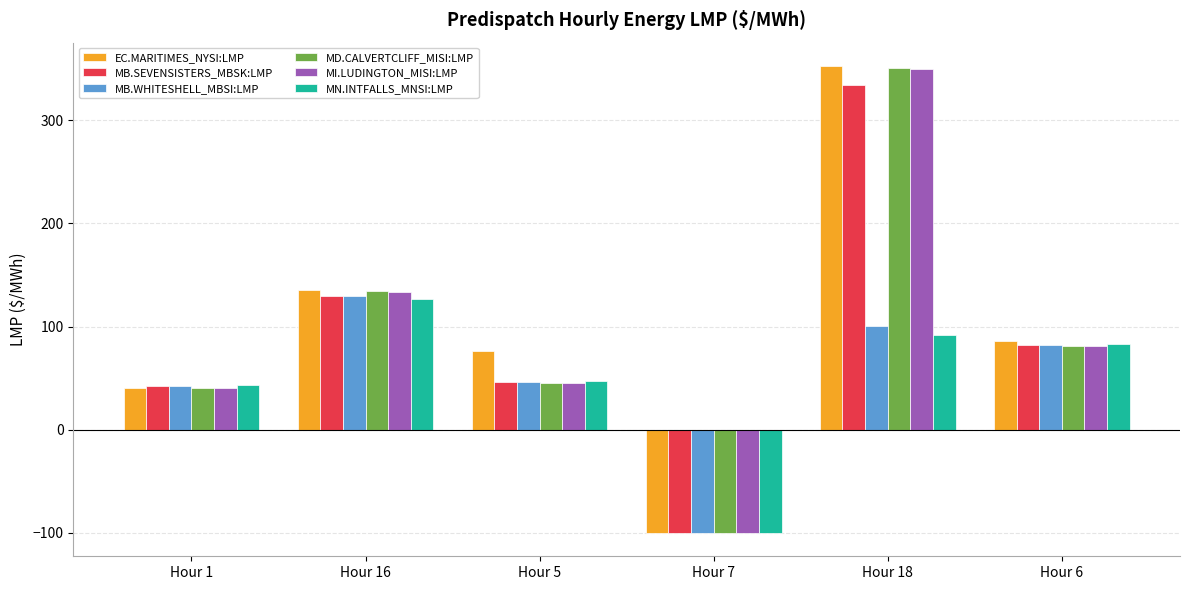

Reading right to left, extract all data points from this chart.

EC.MARITIMES_NYSI:LMP: 85.7	352.4	-100.0	76.0	135.1	40.7
MB.SEVENSISTERS_MBSK:LMP: 82.4	334.5	-100.0	46.6	129.8	42.4
MB.WHITESHELL_MBSI:LMP: 82.5	100.2	-100.0	46.6	129.7	42.4
MD.CALVERTCLIFF_MISI:LMP: 81.0	350.8	-100.0	45.2	134.5	40.7
MI.LUDINGTON_MISI:LMP: 80.8	349.2	-100.0	45.2	133.6	40.5
MN.INTFALLS_MNSI:LMP: 82.9	91.4	-100.0	46.9	126.8	43.5